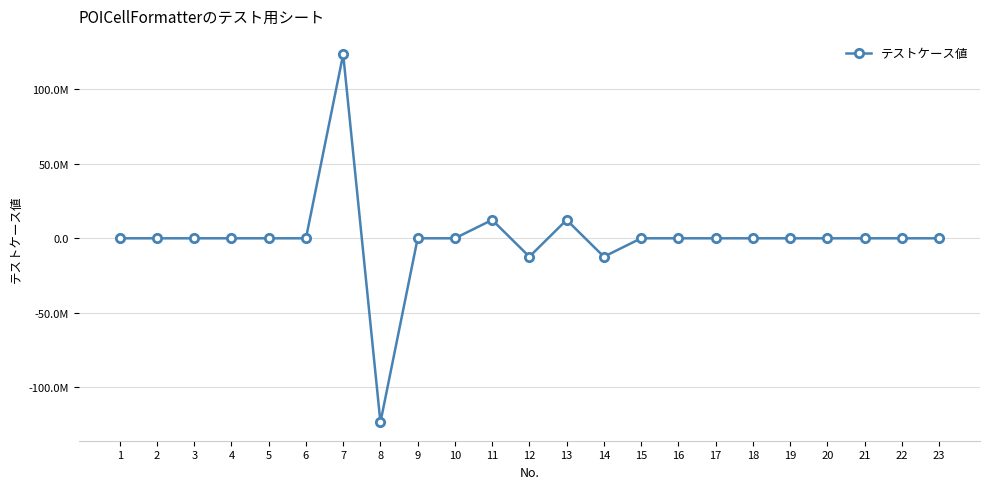

Is this an area chart (filled region under the line)?

No